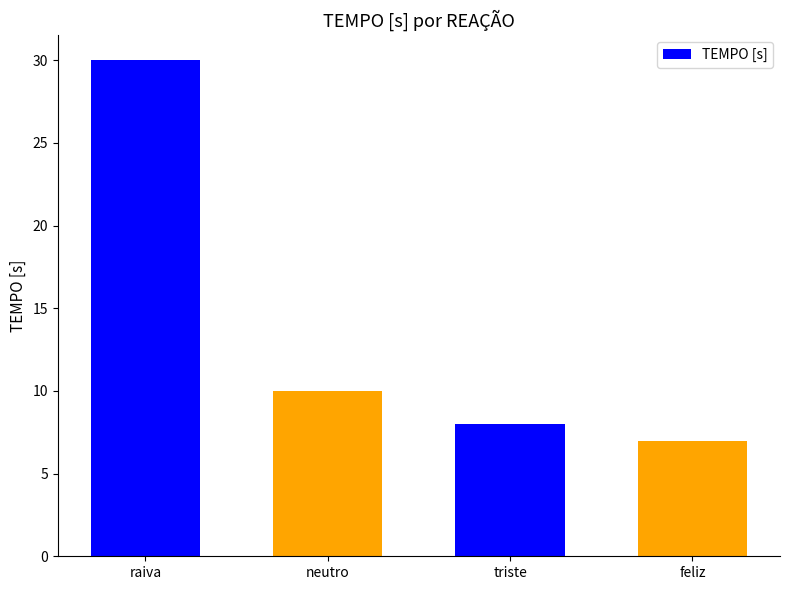

Are the bars horizontal?

No